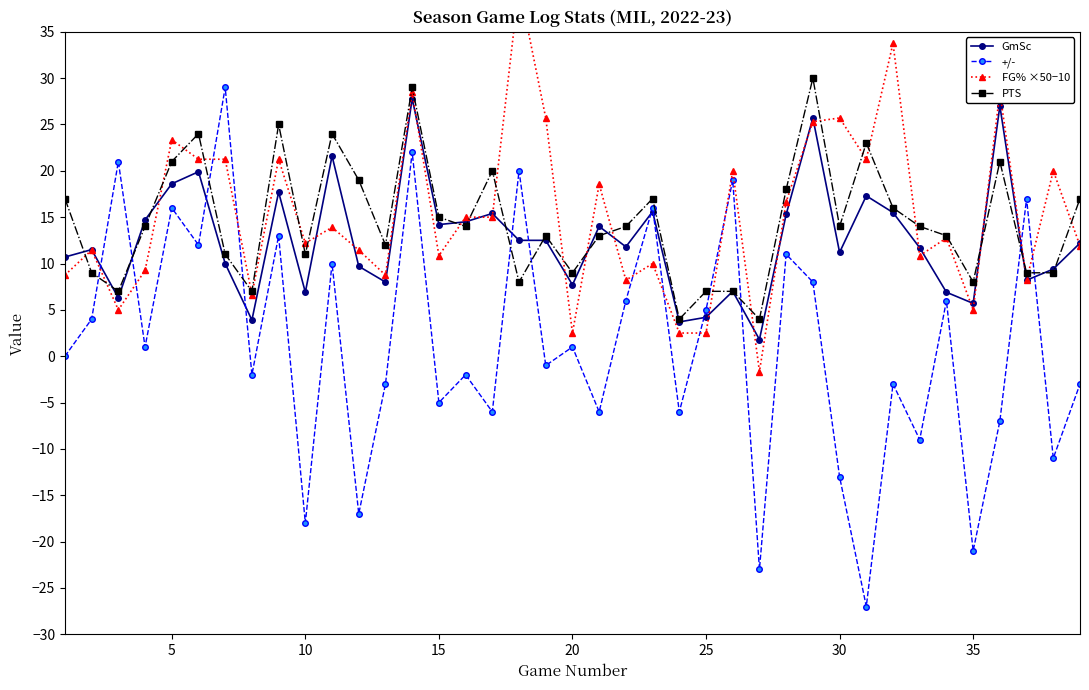

What is the difference between the maximum and minimum values in the +/- series?

56.0